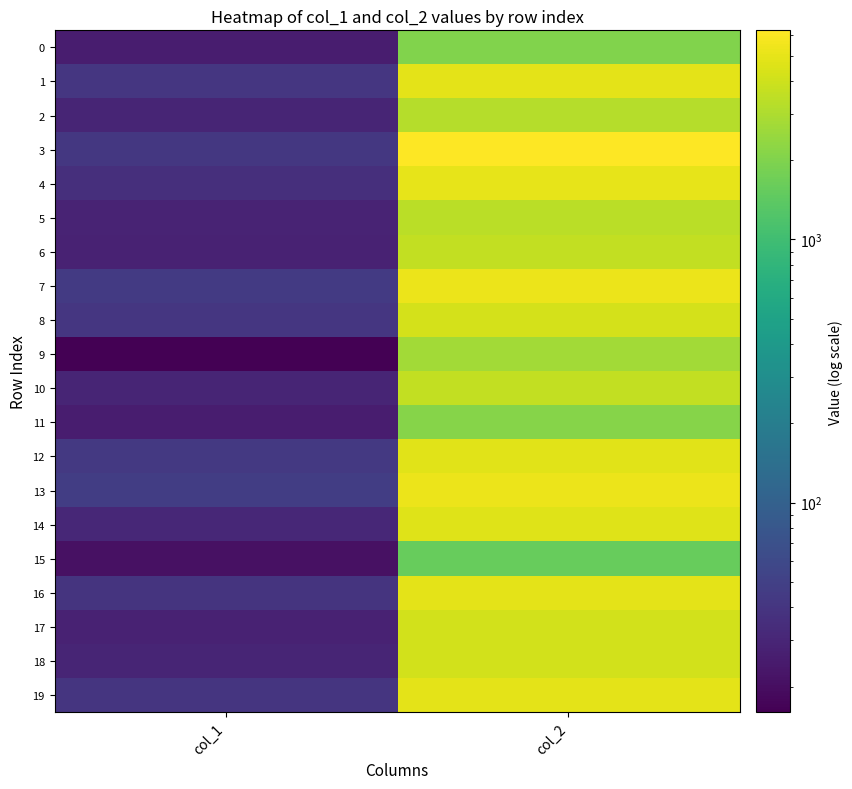

Reading right to left, list all the values displayed in this chart.

0: col_2=2032	col_1=26
1: col_2=4883	col_1=41
2: col_2=3226	col_1=30
3: col_2=6233	col_1=42
4: col_2=4971	col_1=36
5: col_2=3337	col_1=29
6: col_2=3582	col_1=28
7: col_2=5180	col_1=44
8: col_2=4277	col_1=41
9: col_2=2724	col_1=16
10: col_2=3590	col_1=30
11: col_2=2116	col_1=26
12: col_2=4773	col_1=43
13: col_2=5199	col_1=47
14: col_2=4647	col_1=31
15: col_2=1564	col_1=21
16: col_2=4835	col_1=39
17: col_2=4157	col_1=28
18: col_2=4172	col_1=30
19: col_2=4920	col_1=40